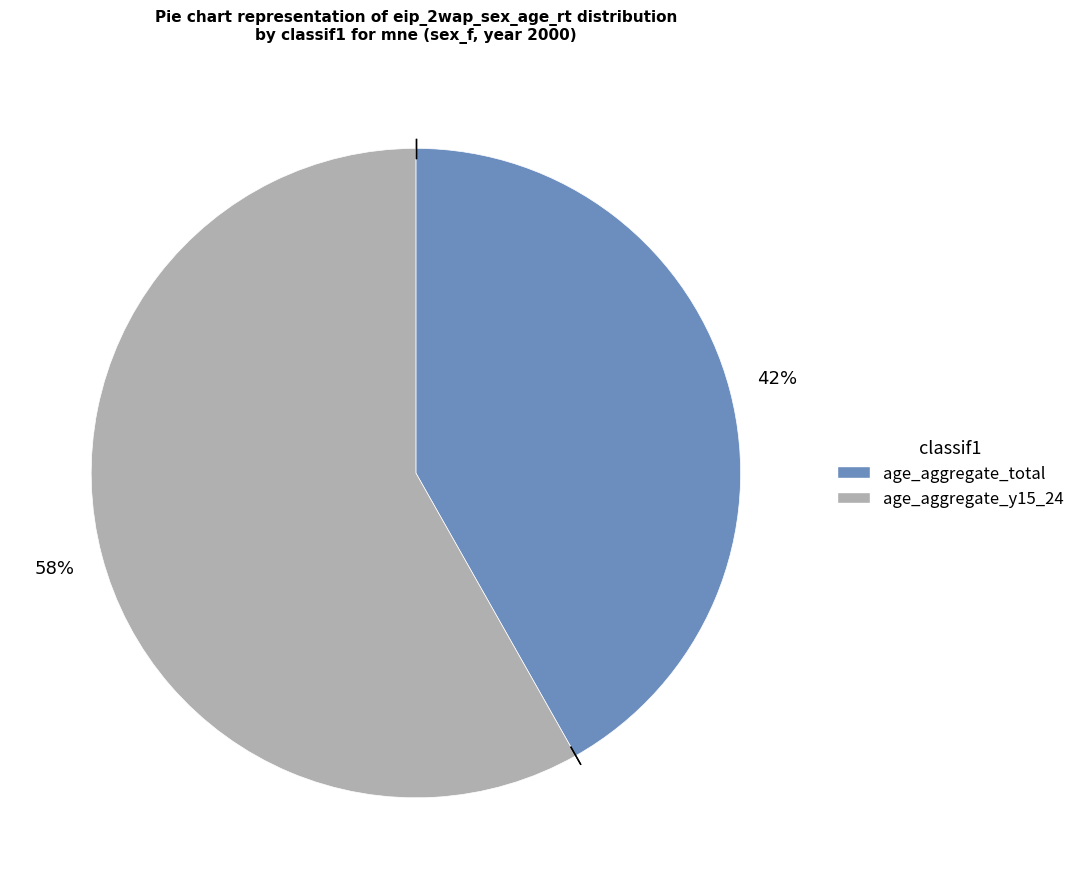

Is there a majority slice in this chart?

Yes